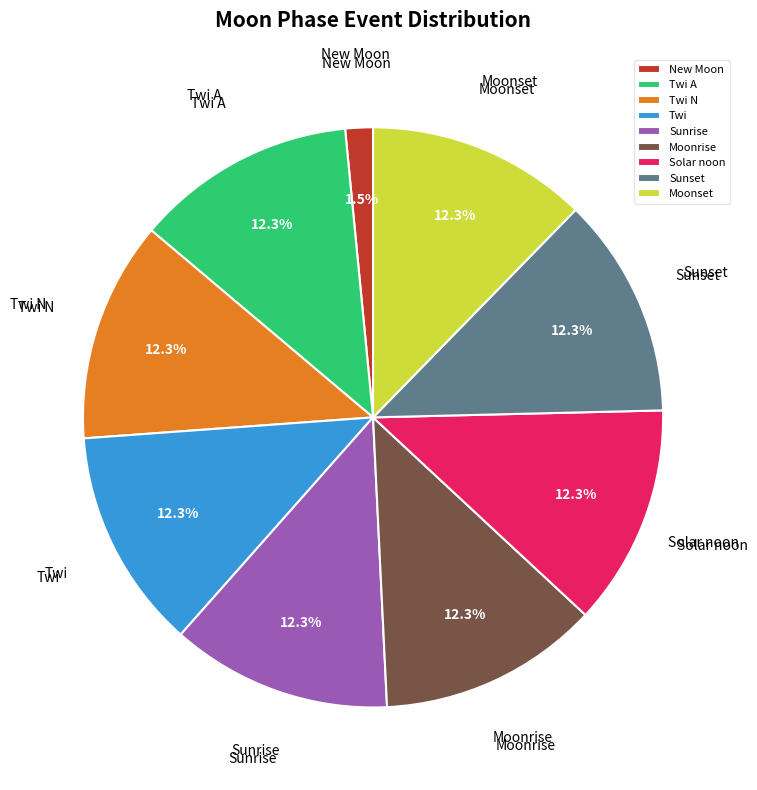

What is the smallest slice in the pie chart?

New Moon